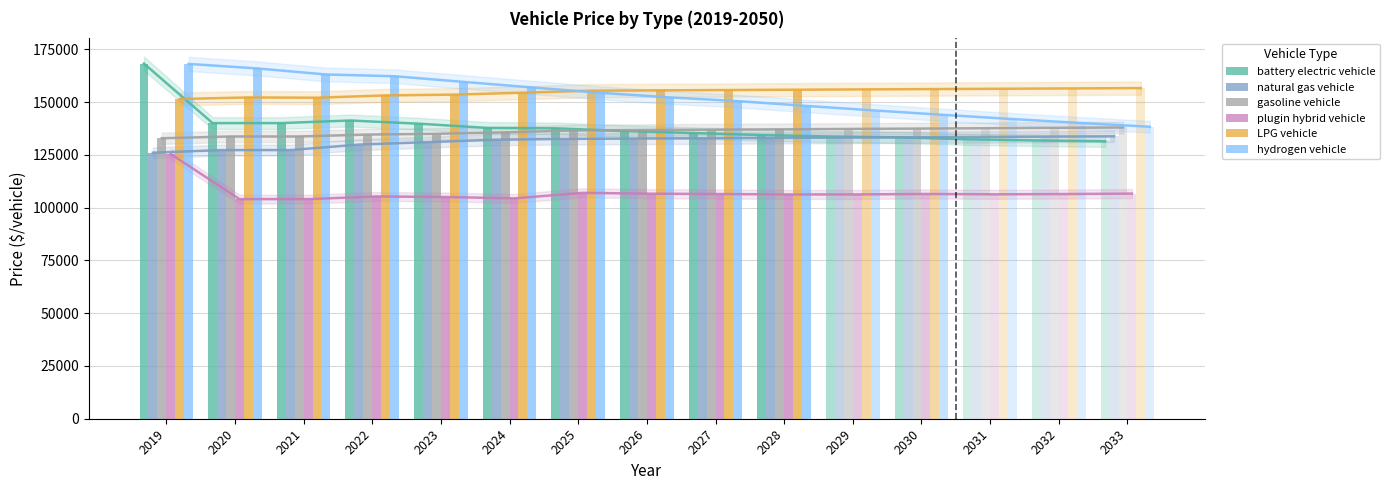

The LPG vehicle series shows 227057.8 at 2020. True or false?

False